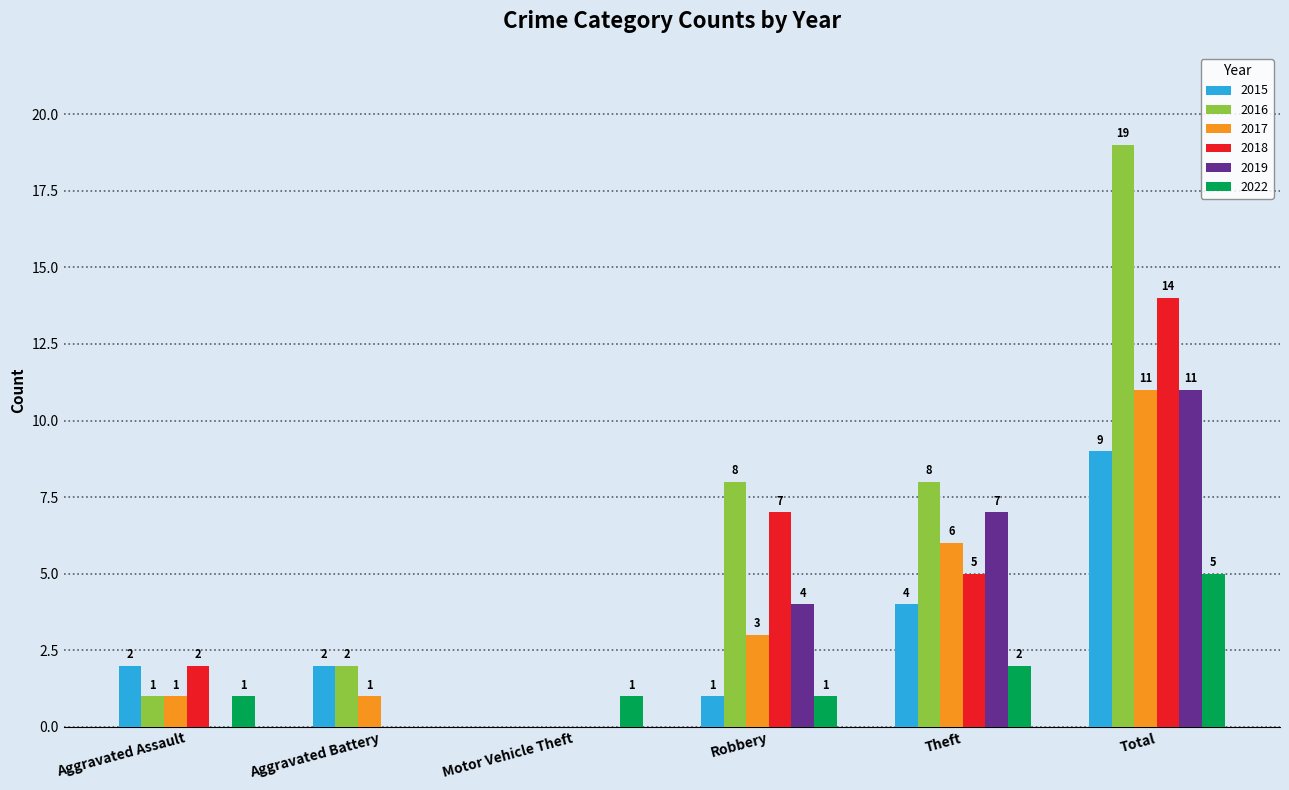

Read the 2022 value at Robbery.

1